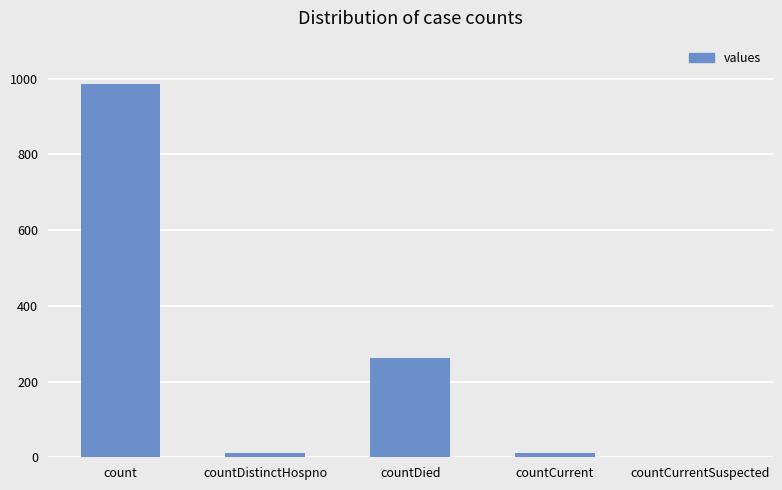

How many series are shown in this chart?

1